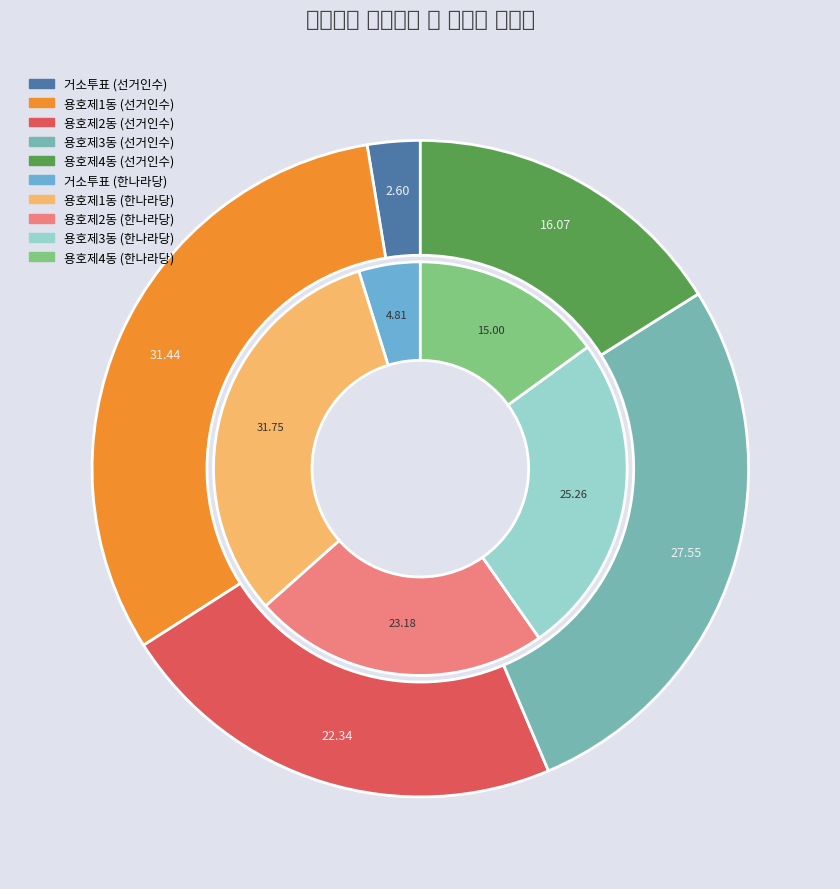

Which slice is the smallest?

선거인수